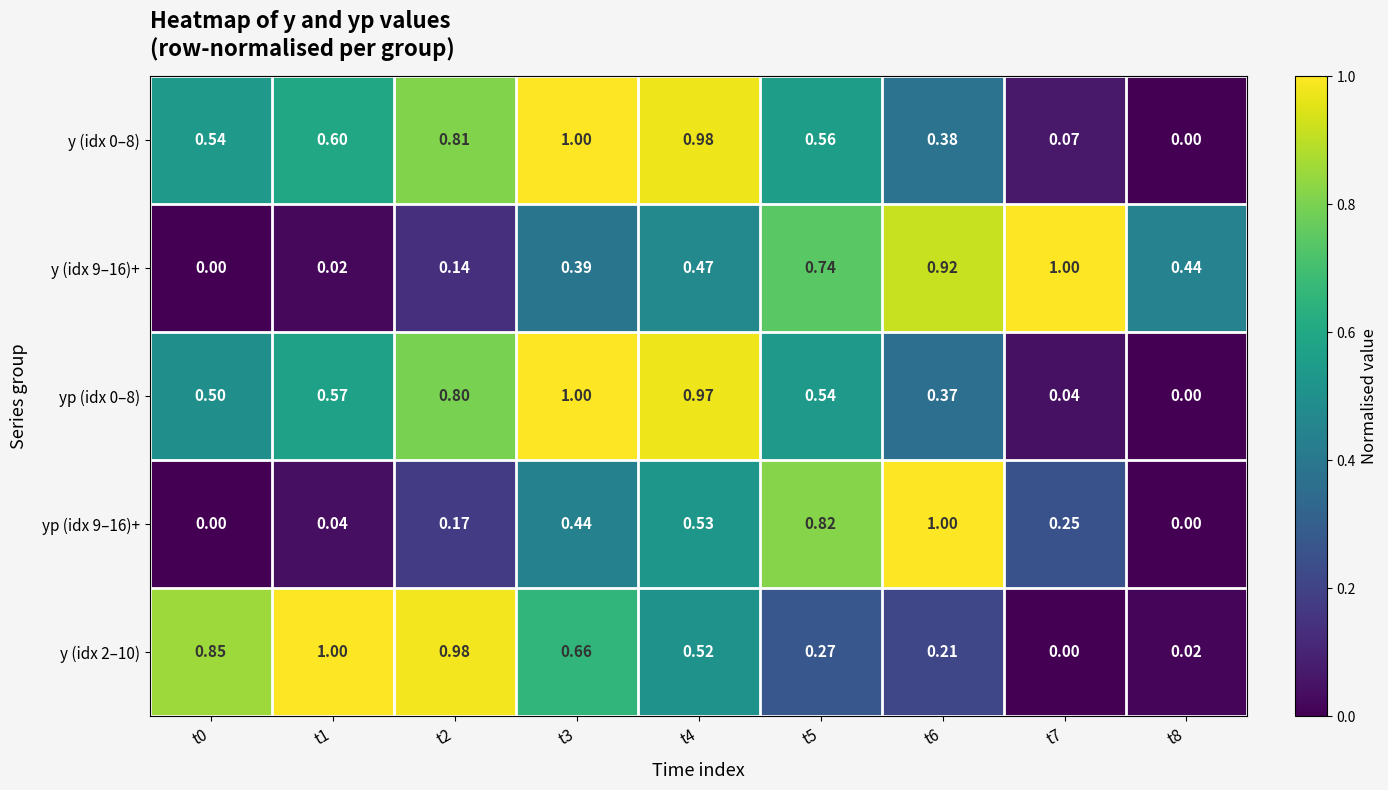

How many positive values does the y (idx 9–16)+ series have?

8